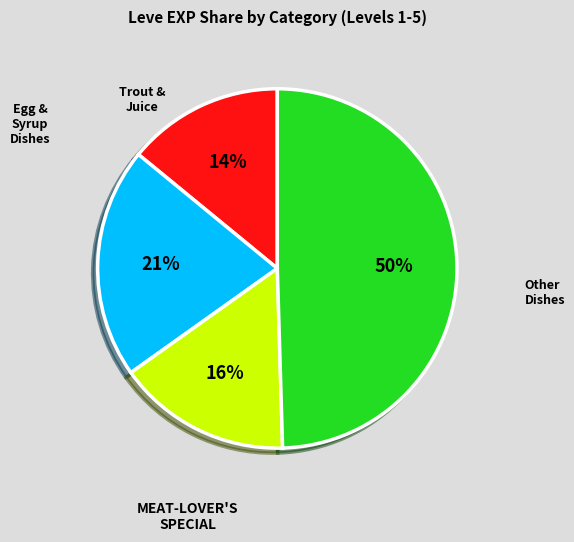

To the nearest percent, what is the average slice percentage?

25%